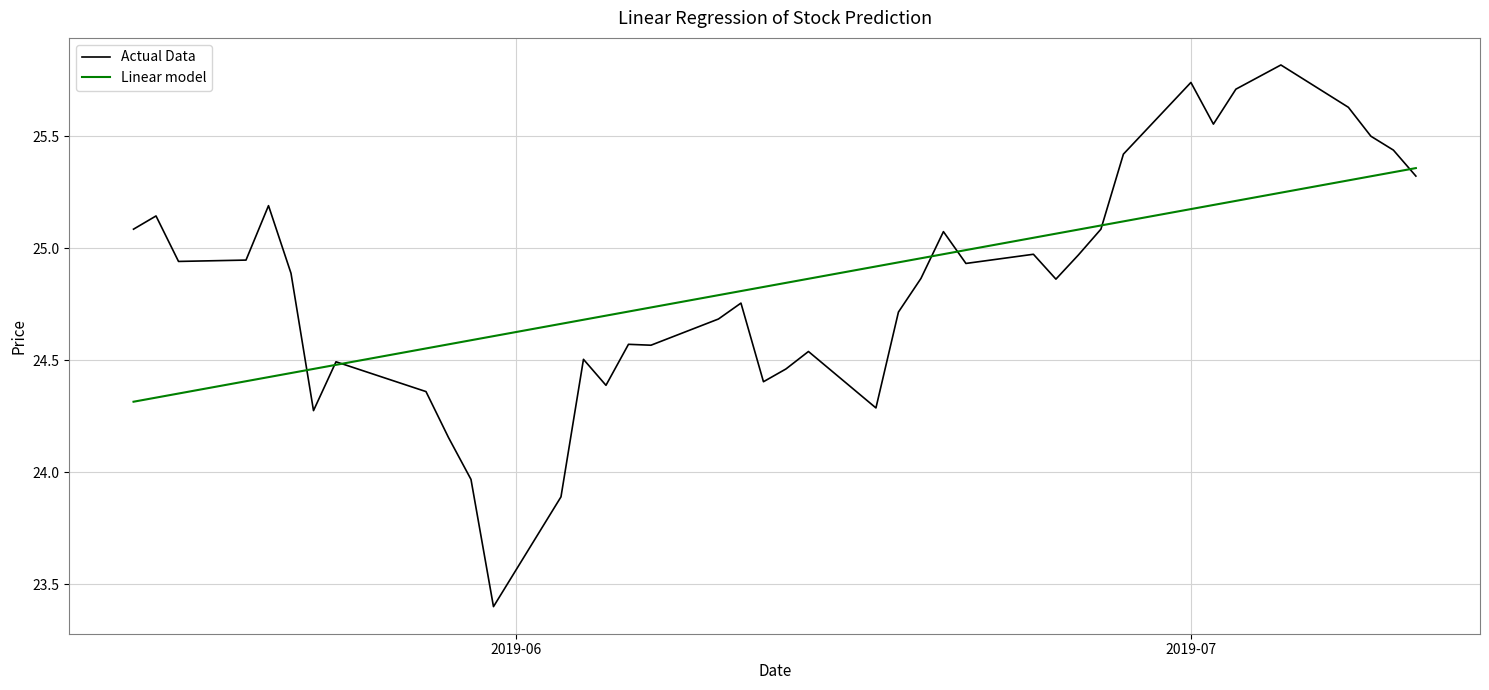

List the series in order of their peak value, lowest first.

Linear model, Actual Data